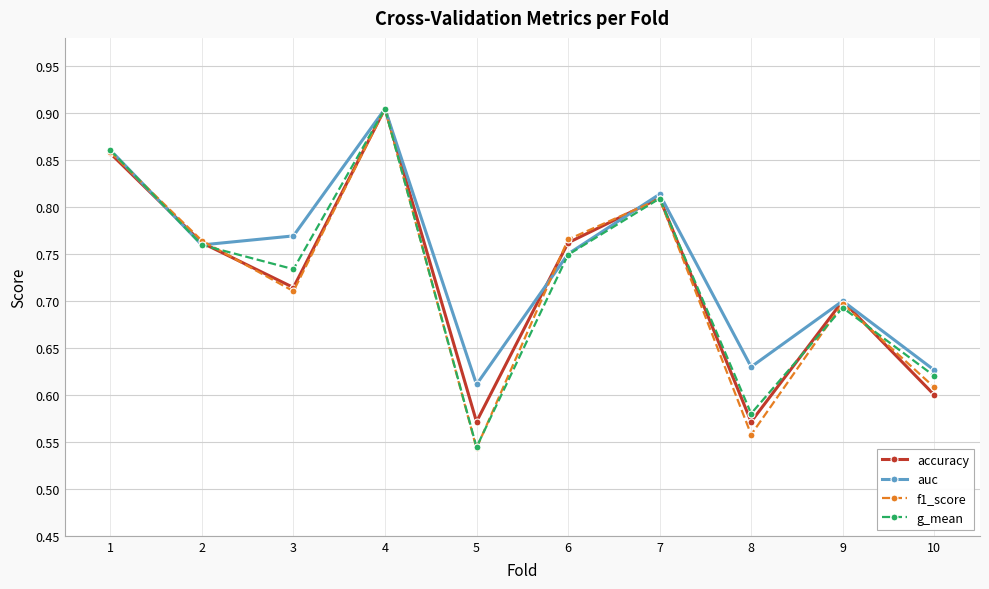

Which series changed the most between 6 and 7?

auc